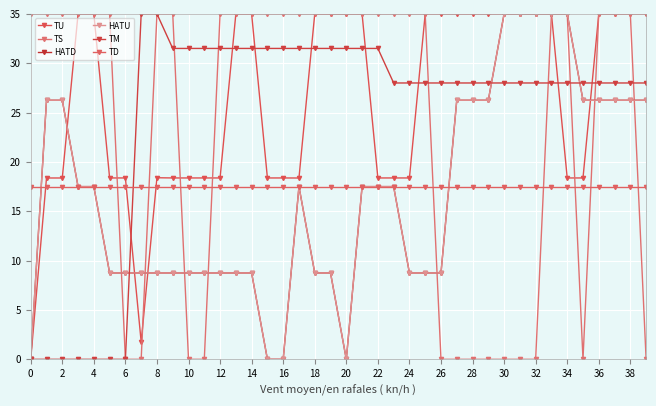

Does the chart have visible grid lines?

Yes